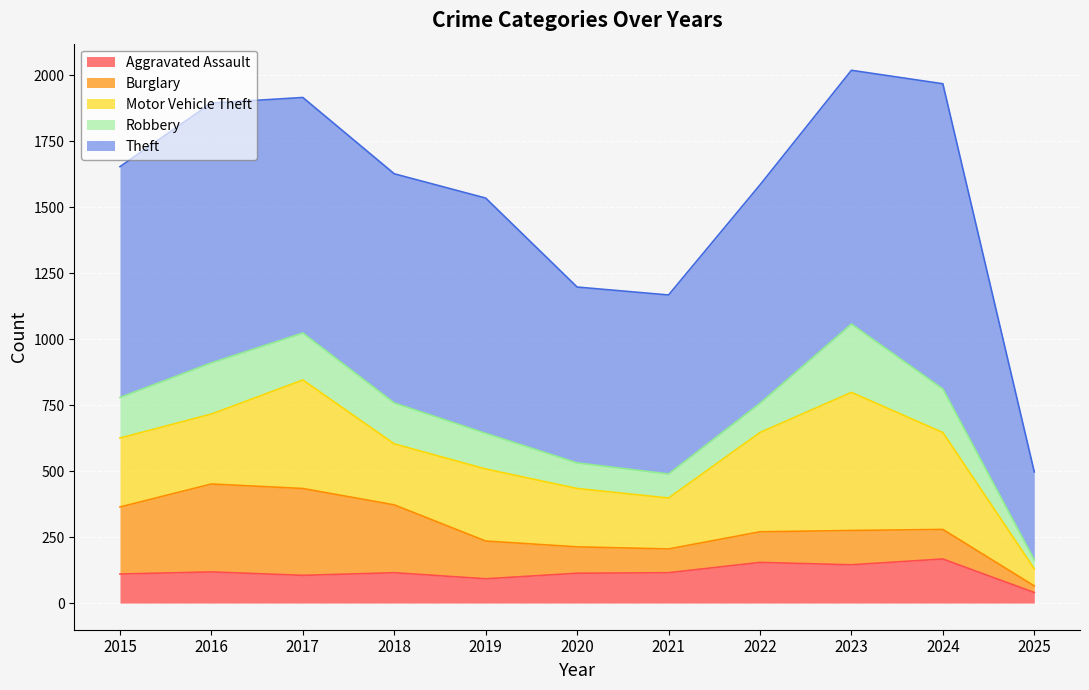

Which label corresponds to the smallest value in the chart?

2025